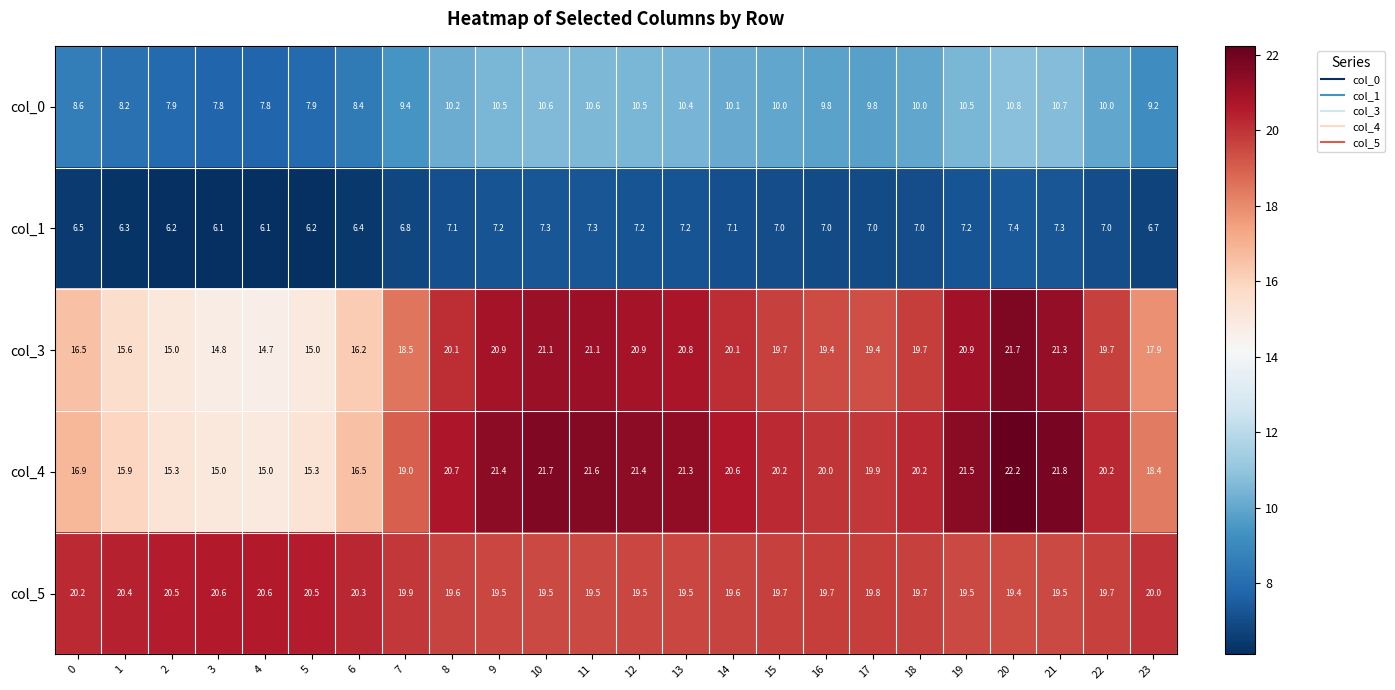

What is the difference between the col_0 values at 9 and 17?

0.7